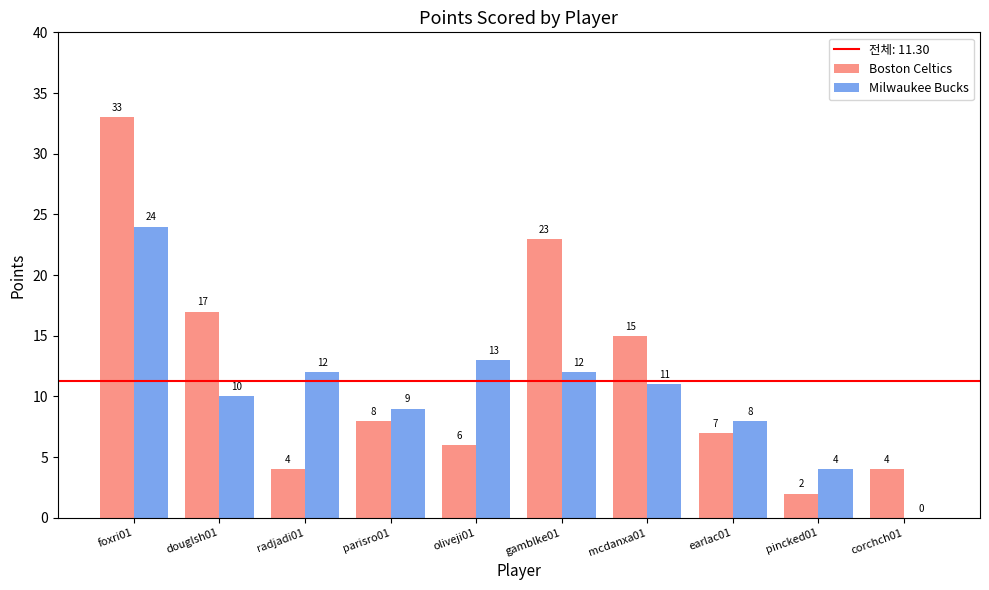

What is the sum of all Boston Celtics values?

119